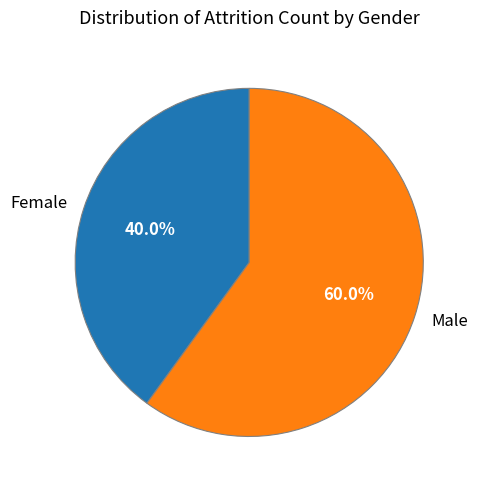

The Female slice represents 52% of the pie. True or false?

False